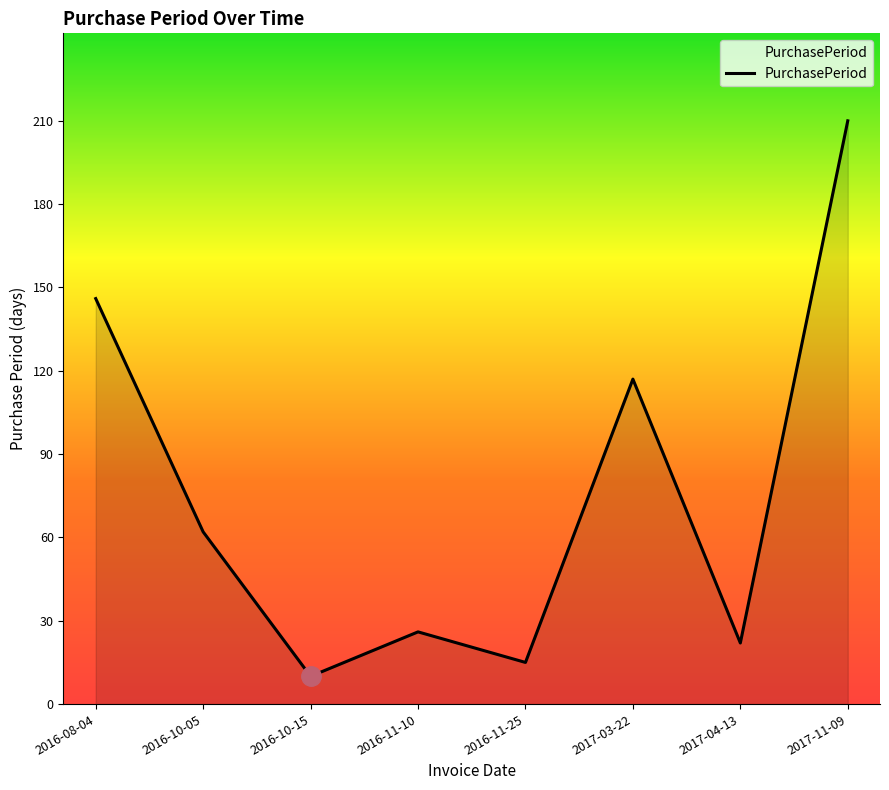

How many values are below 62?

4